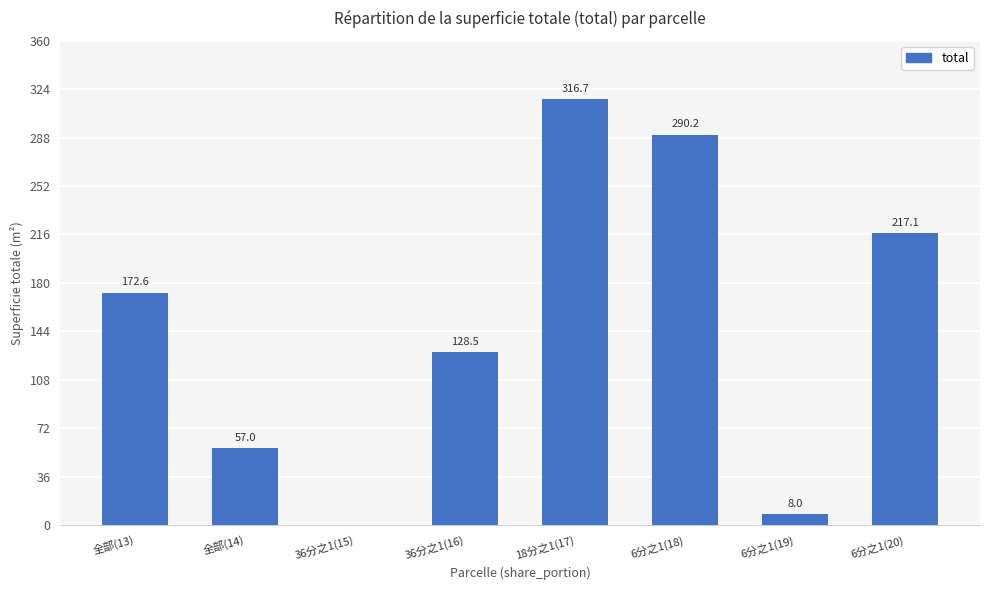

Where does the data first go above 172?

全部(13)